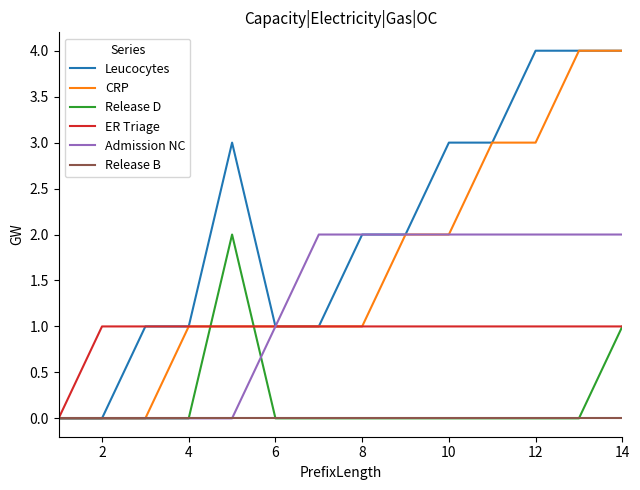

What is the maximum value for Leucocytes?

4